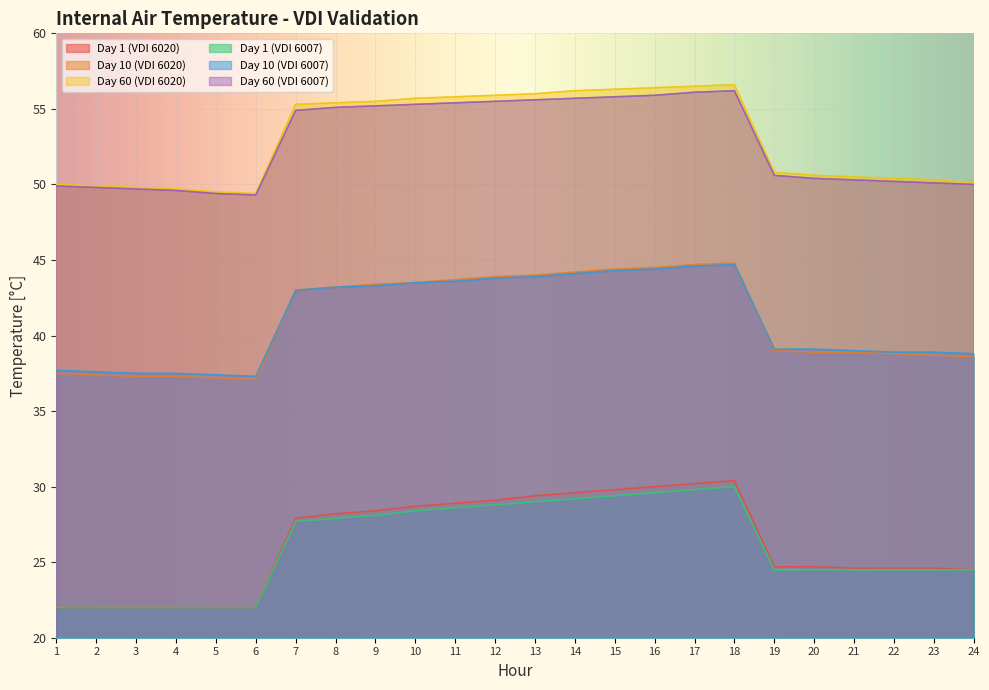

How many series are shown in this chart?

6